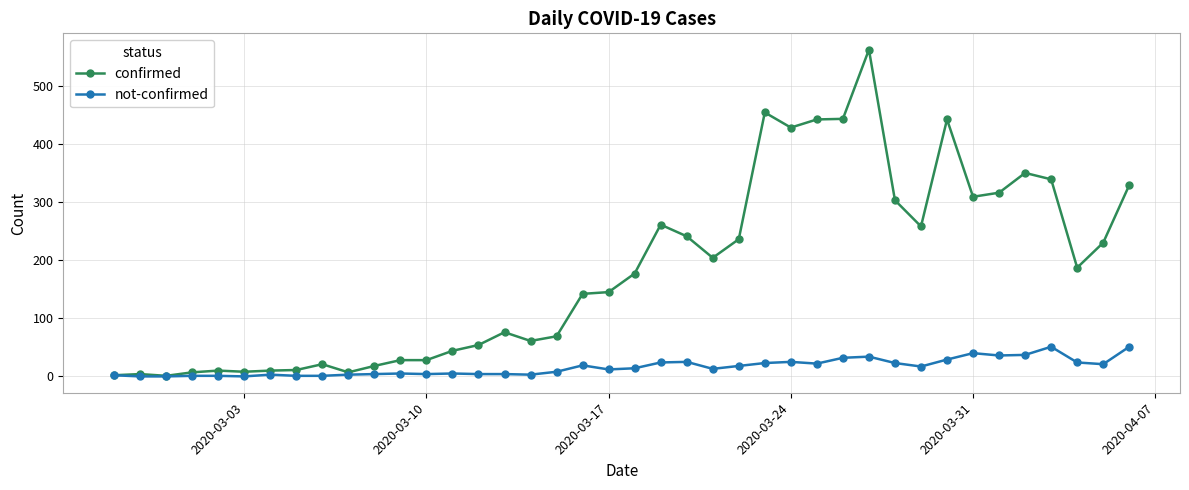

What is the greatest value displayed?

562